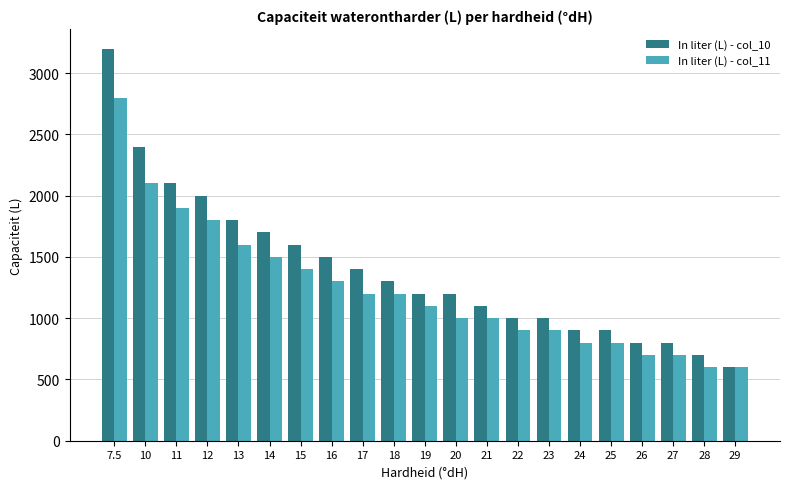

Count the number of categories in the chart.

21